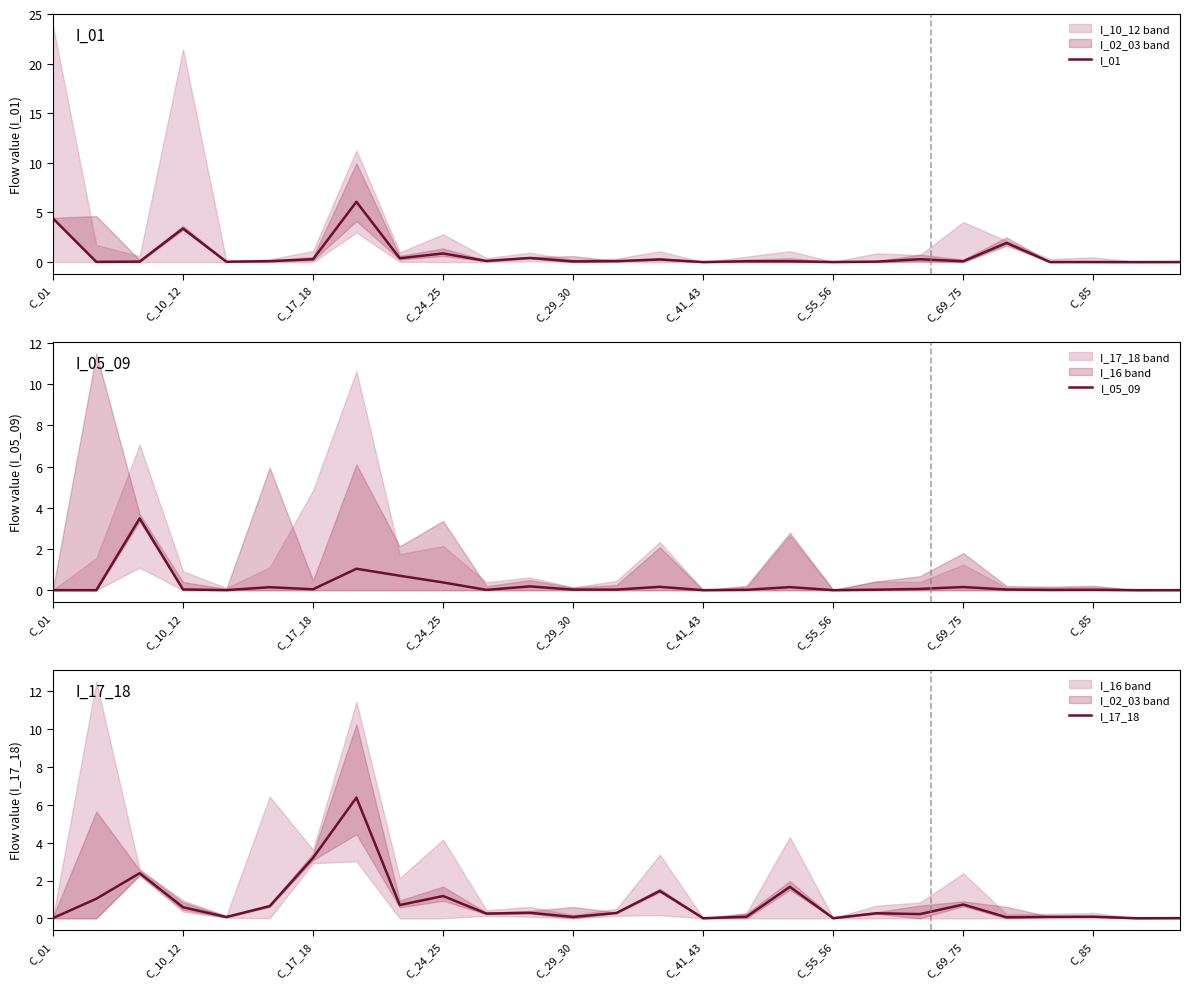

Reading left to right, list all the values displayed in this chart.

I_01: 4.4	0.0	0.0	3.4	0.0	0.1	0.3	6.1	0.4	0.9	0.1	0.4	0.1	0.1	0.3	0.0	0.1	0.1	0.0	0.0	0.3	0.1	1.9	0.0	0.0	0.0	0.0
I_05_09: 0.0	0.0	3.5	0.0	0.0	0.1	0.0	1.0	0.7	0.4	0.0	0.2	0.0	0.0	0.2	0.0	0.0	0.1	0.0	0.0	0.1	0.2	0.0	0.0	0.0	0.0	0.0
I_17_18: 0.0	1.0	2.4	0.6	0.1	0.6	3.2	6.4	0.7	1.2	0.2	0.3	0.1	0.3	1.4	0.0	0.1	1.7	0.0	0.3	0.2	0.7	0.1	0.1	0.1	0.0	0.0